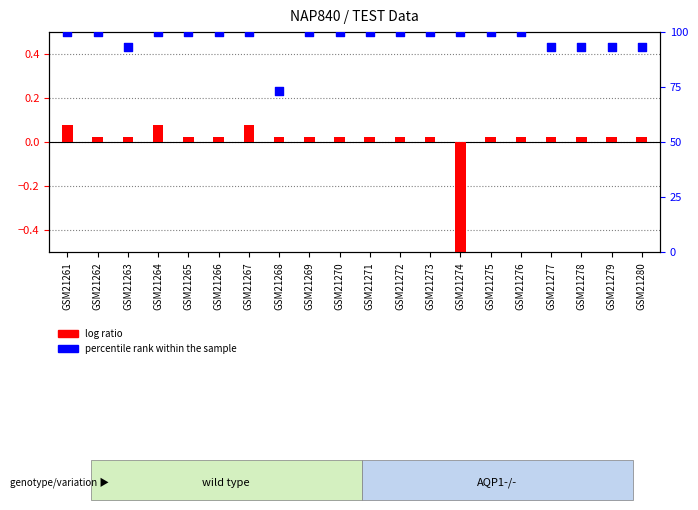

At which category is the sum across all series the highest?

GSM21261